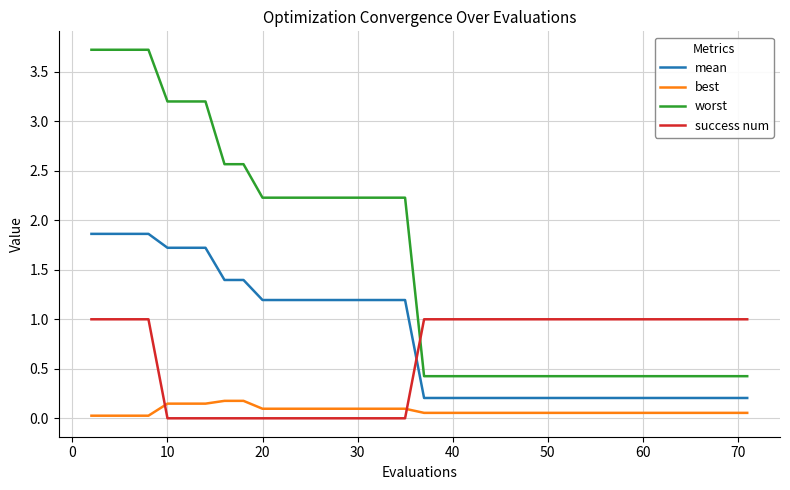

Which series has the widest spread of values?

worst